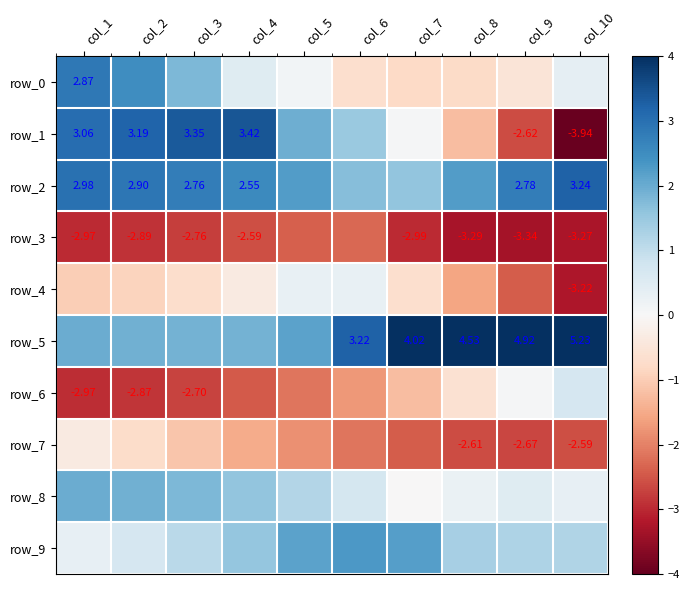

Reading left to right, extract all data points from this chart.

row_0: col_1=2.9	col_2=2.5	col_3=1.8	col_4=0.5	col_5=0.1	col_6=-0.7	col_7=-0.8	col_8=-0.8	col_9=-0.5	col_10=0.4
row_1: col_1=3.1	col_2=3.2	col_3=3.3	col_4=3.4	col_5=2.0	col_6=1.5	col_7=0.0	col_8=-1.2	col_9=-2.6	col_10=-3.9
row_2: col_1=3.0	col_2=2.9	col_3=2.8	col_4=2.6	col_5=2.2	col_6=1.7	col_7=1.6	col_8=2.2	col_9=2.8	col_10=3.2
row_3: col_1=-3.0	col_2=-2.9	col_3=-2.8	col_4=-2.6	col_5=-2.4	col_6=-2.3	col_7=-3.0	col_8=-3.3	col_9=-3.3	col_10=-3.3
row_4: col_1=-1.0	col_2=-0.9	col_3=-0.7	col_4=-0.4	col_5=0.3	col_6=0.3	col_7=-0.7	col_8=-1.6	col_9=-2.4	col_10=-3.2
row_5: col_1=2.0	col_2=1.9	col_3=1.9	col_4=1.9	col_5=2.1	col_6=3.2	col_7=4.0	col_8=4.5	col_9=4.9	col_10=5.2
row_6: col_1=-3.0	col_2=-2.9	col_3=-2.7	col_4=-2.5	col_5=-2.1	col_6=-1.7	col_7=-1.2	col_8=-0.6	col_9=0.1	col_10=0.7
row_7: col_1=-0.4	col_2=-0.7	col_3=-1.1	col_4=-1.5	col_5=-1.8	col_6=-2.1	col_7=-2.4	col_8=-2.6	col_9=-2.7	col_10=-2.6
row_8: col_1=2.0	col_2=1.9	col_3=1.8	col_4=1.6	col_5=1.2	col_6=0.7	col_7=-0.0	col_8=0.3	col_9=0.5	col_10=0.3
row_9: col_1=0.3	col_2=0.7	col_3=1.1	col_4=1.6	col_5=2.1	col_6=2.3	col_7=2.2	col_8=1.3	col_9=1.2	col_10=1.2